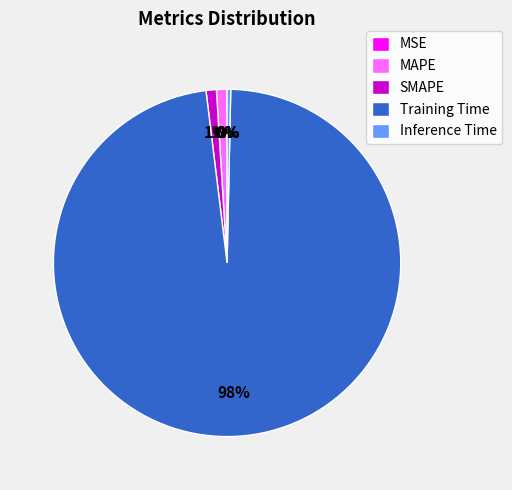

Does Training Time represent more than half of the total?

Yes